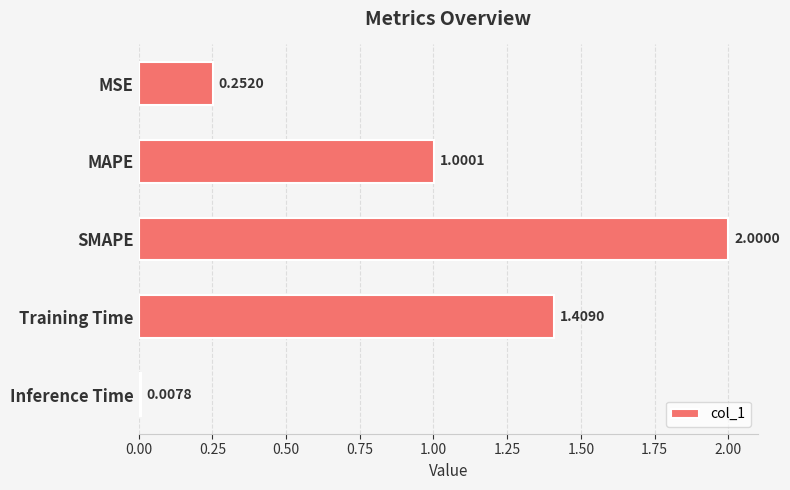

At which category does the chart reach its minimum across all series?

Inference Time